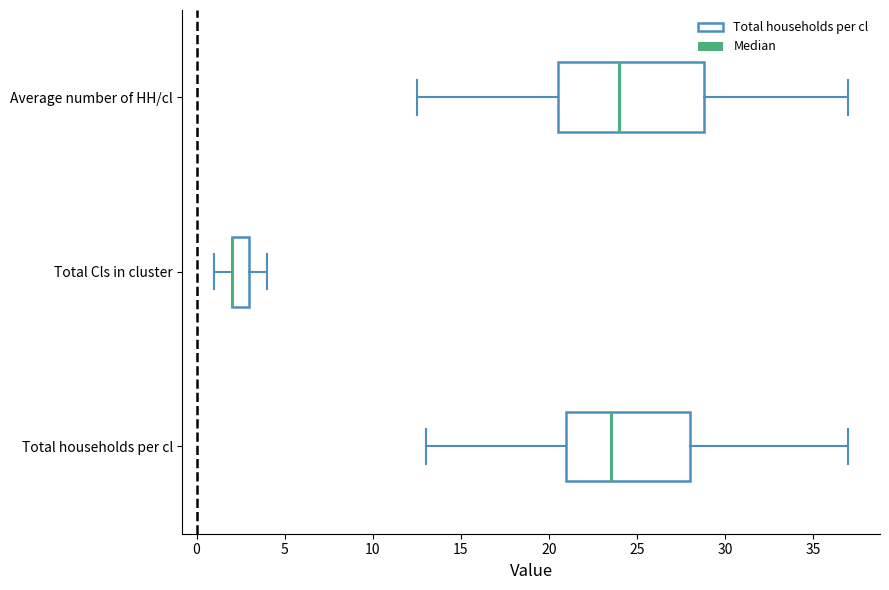

Where does the left whisker of the box for Total households per cl end on the x-axis? The values are not printed on the chart, so give them approximately, as read against the axis.

13.0